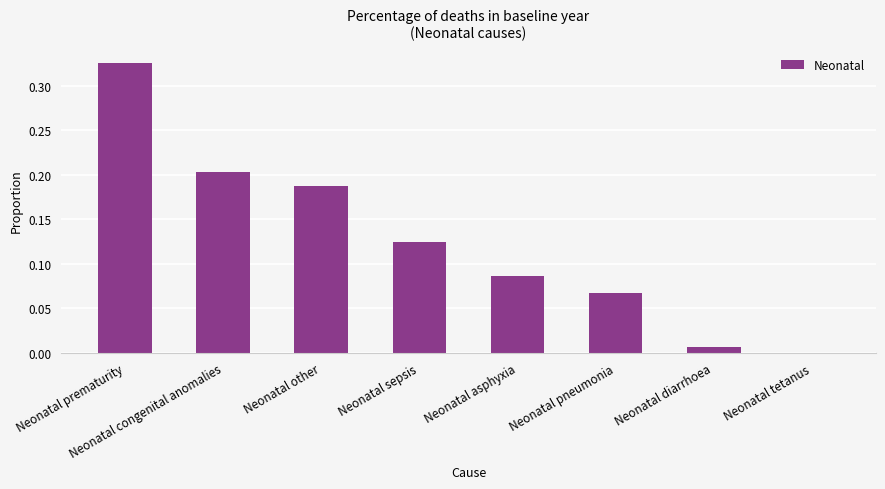

Between Neonatal sepsis and Neonatal prematurity, which is larger?

Neonatal prematurity